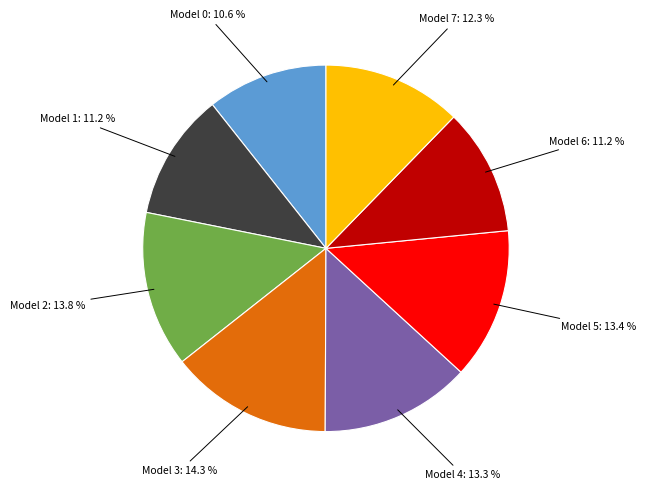

Does any single category account for the majority?

No